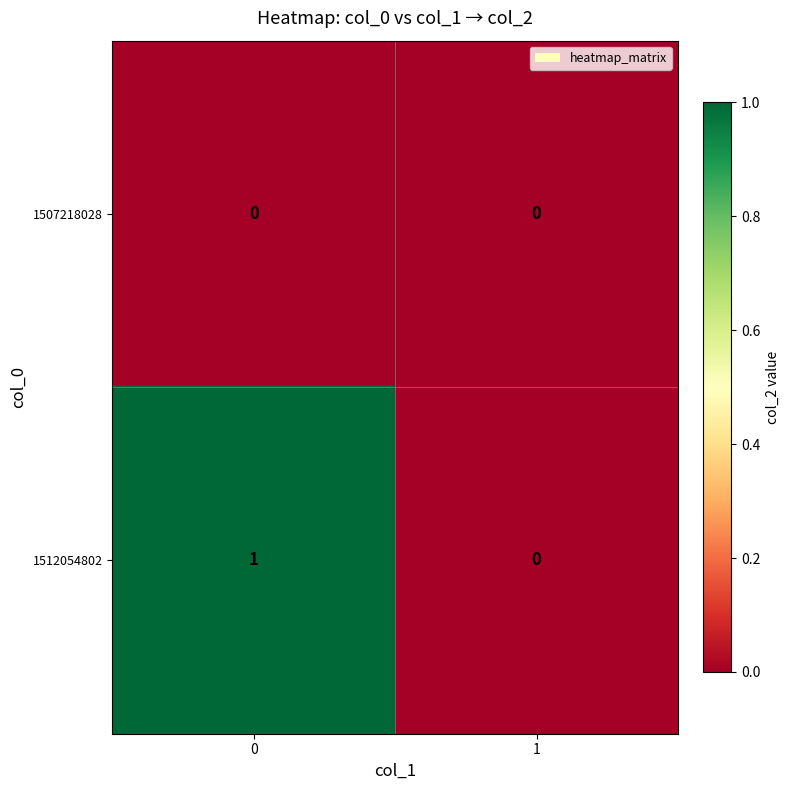

Which series has the largest total across all categories?

1512054802